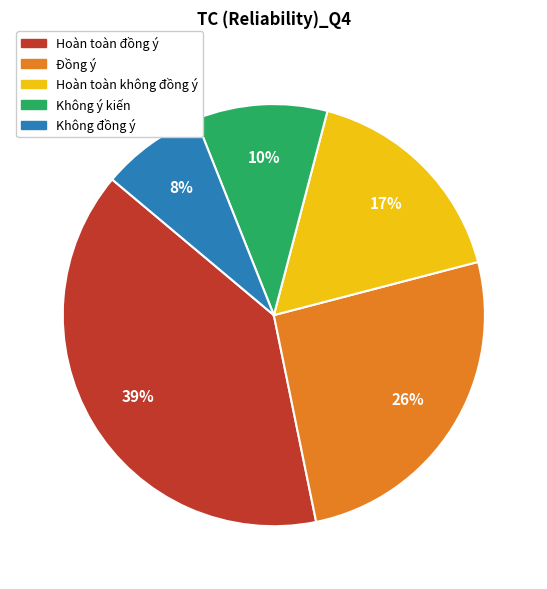

To the nearest percent, what percentage of the pie is Đồng ý?

26%